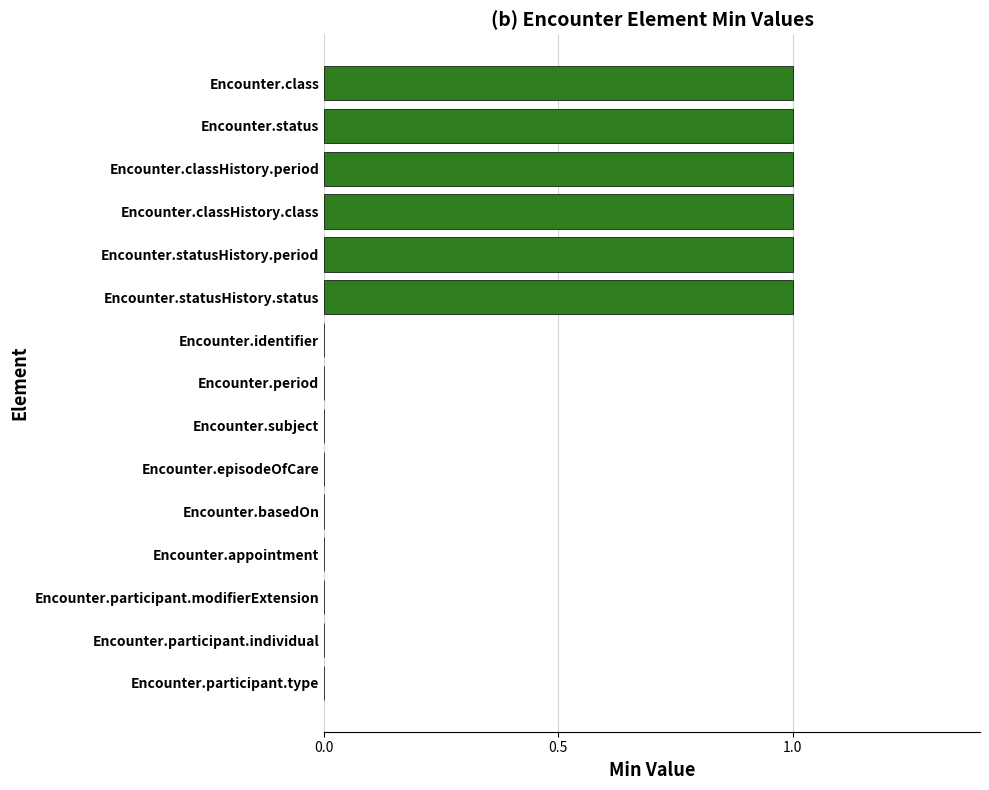

The chart shows a value of 0 at Encounter.participant.individual. True or false?

True